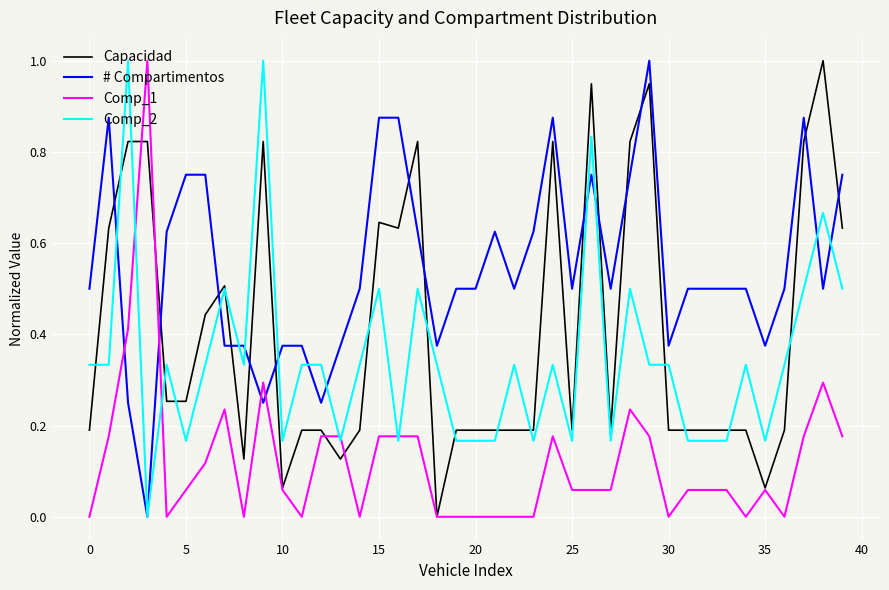

What is the greatest value displayed?

1.0